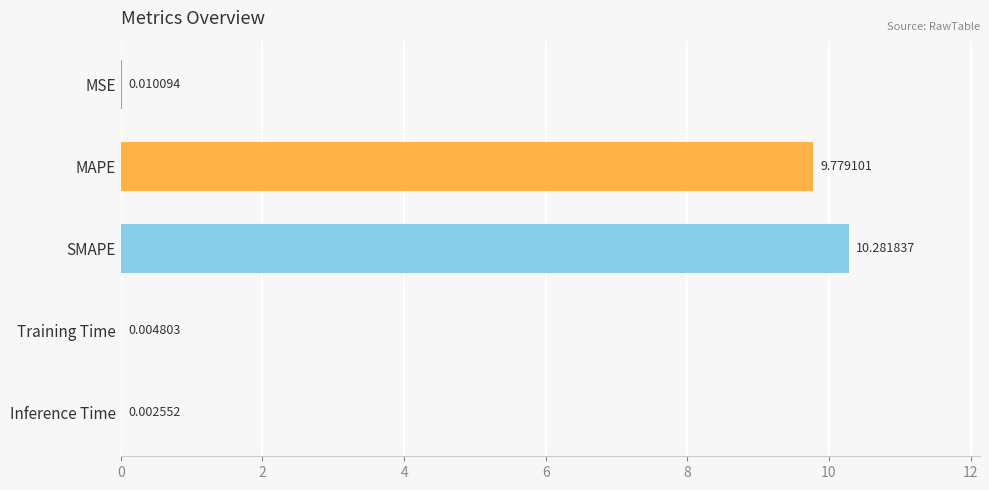

Which has a higher value, Training Time or SMAPE?

SMAPE